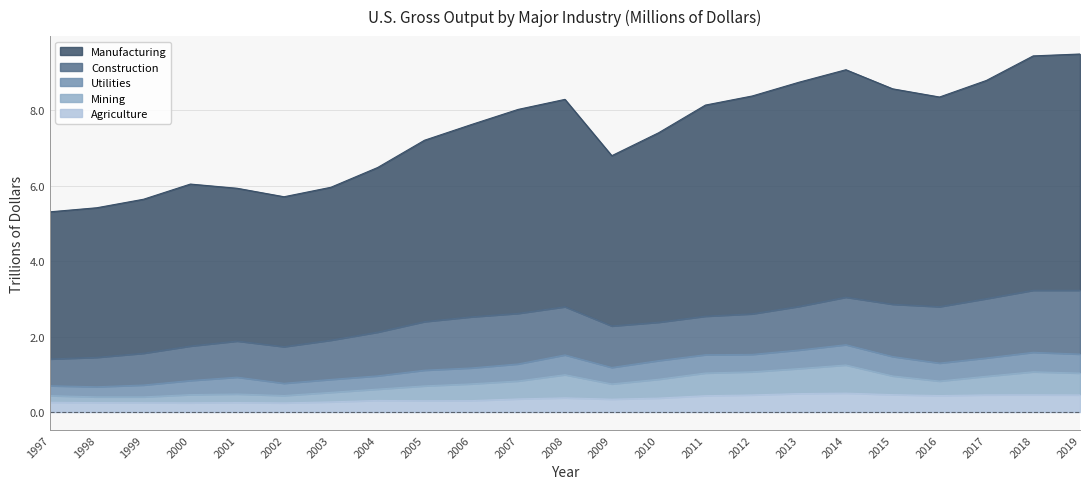

True or false: Manufacturing and Agriculture intersect in this chart.

False